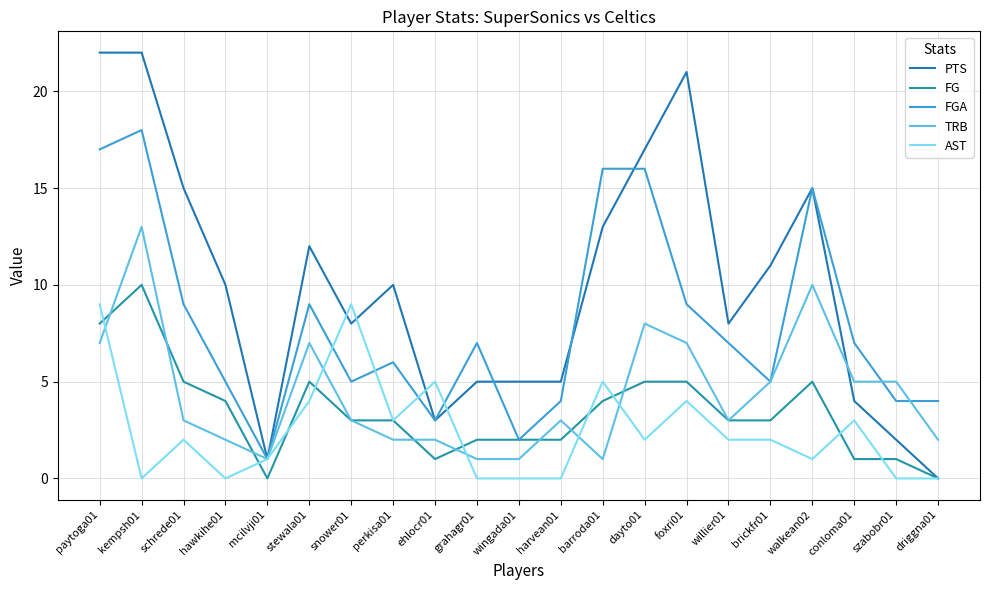

Is the value of AST at snower01 greater than the value of PTS at walkean02?

No